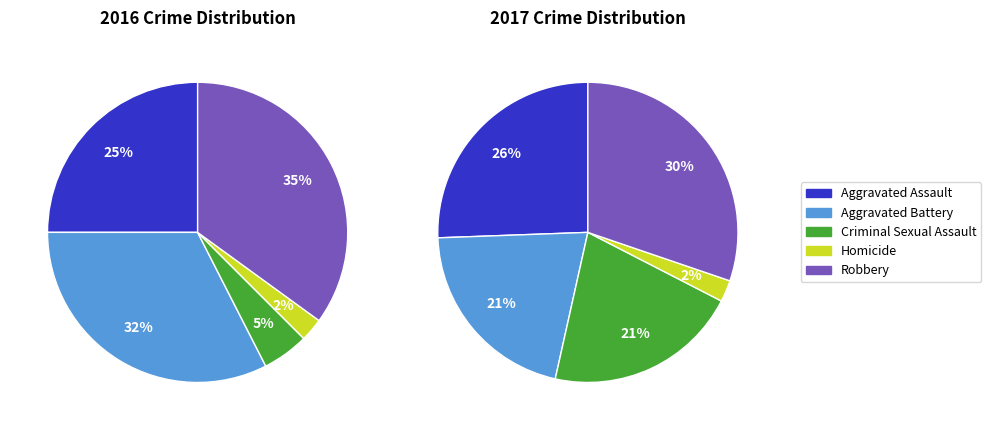

Combined, what portion of the pie is Aggravated Battery and Robbery?

67.5%